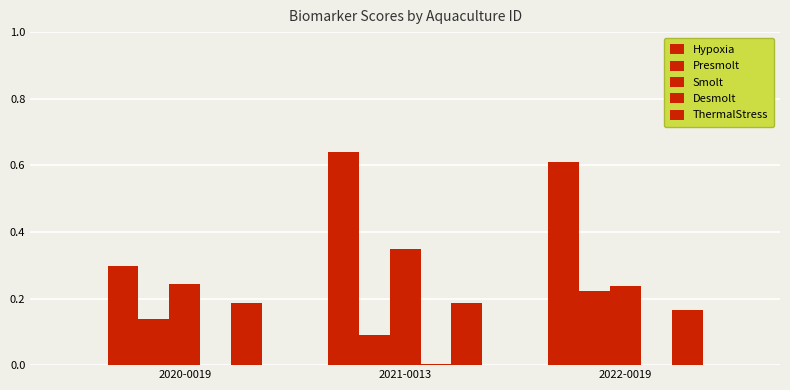

Count the number of data series in this chart.

5